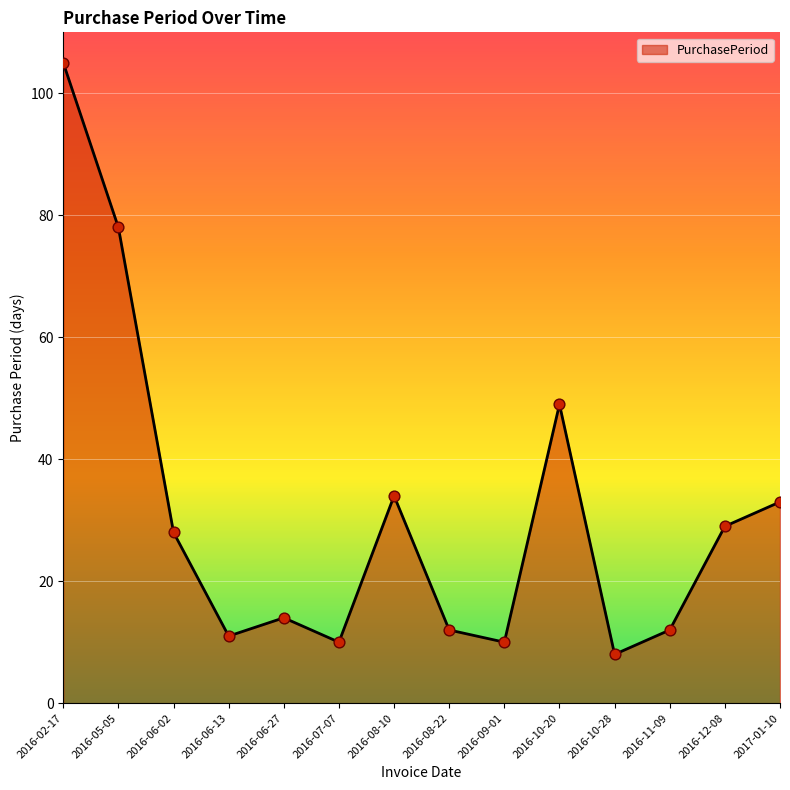

What is the ratio of the value at 2016-12-08 to the value at 2016-07-07?

2.9